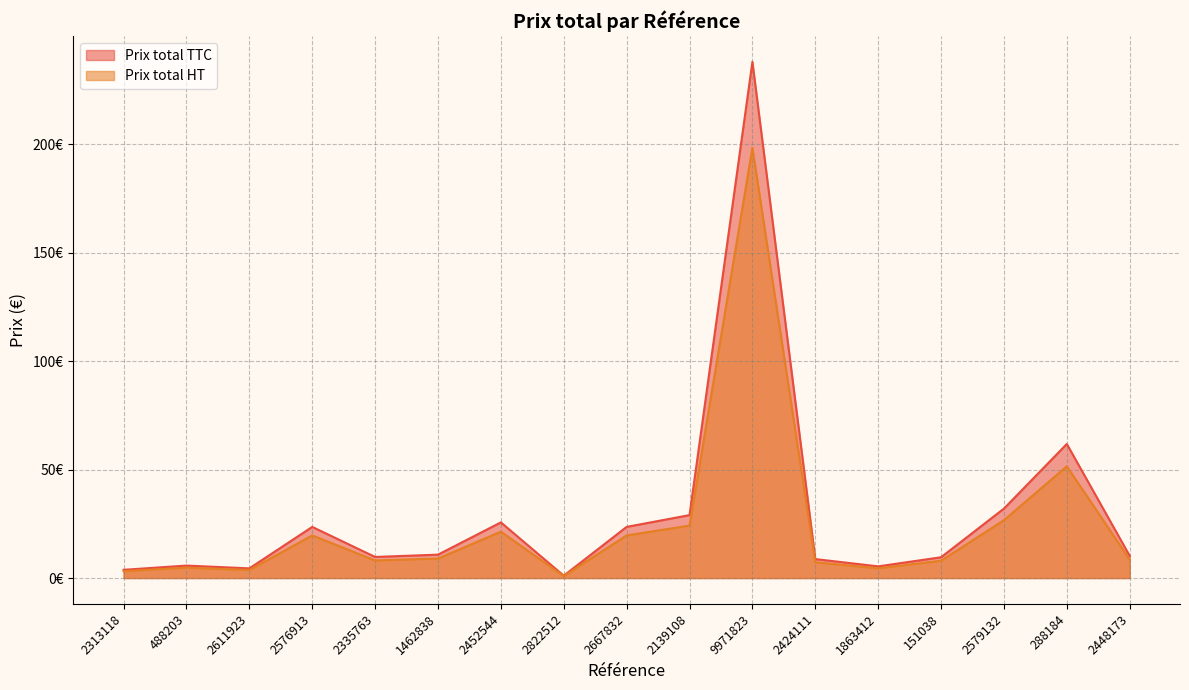

How many lines are shown in the chart?

2